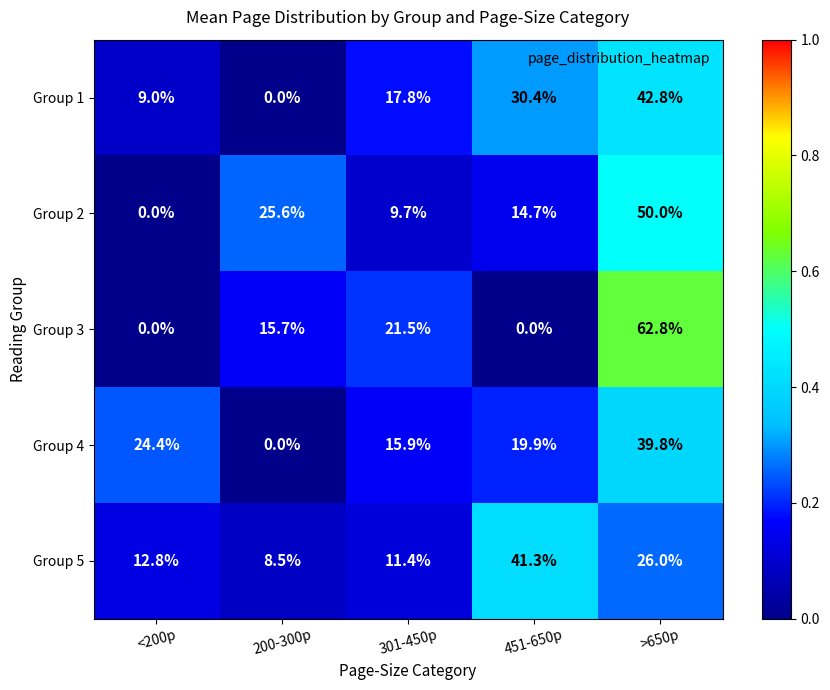

Which series has the largest range (max minus min)?

Group 3